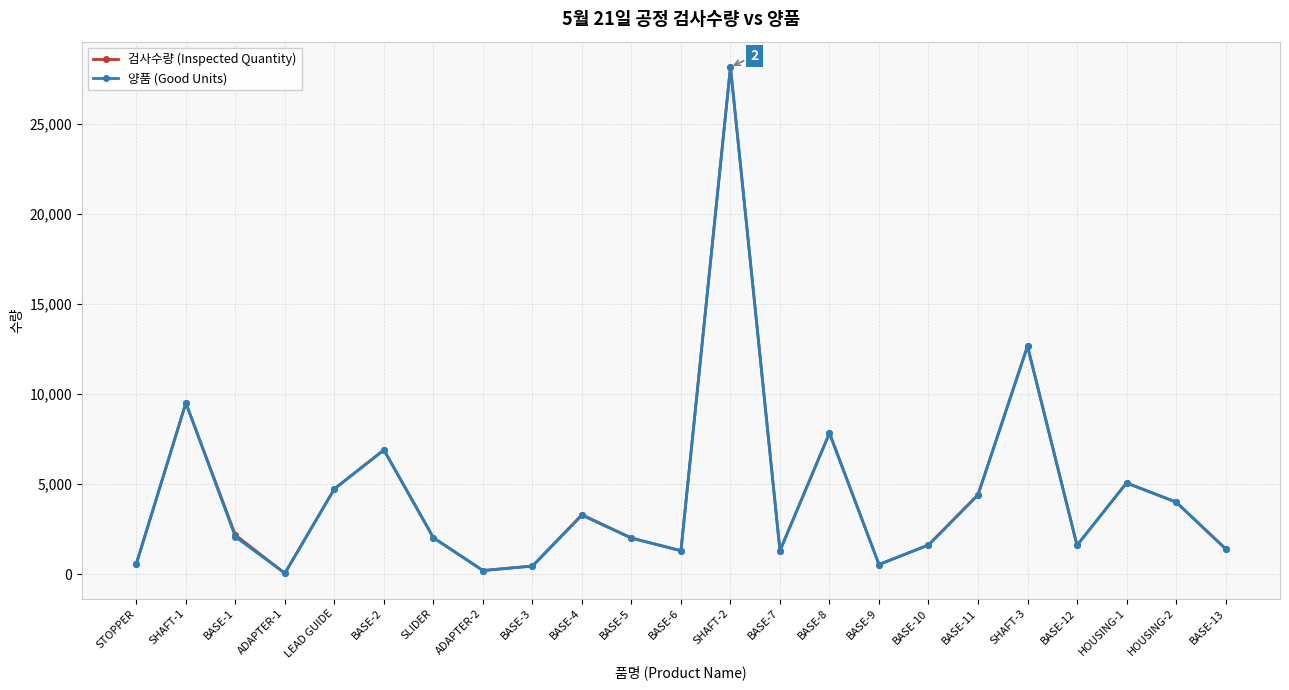

True or false: 검사수량 (Inspected Quantity) has a value of 9502 at SHAFT-1.

True